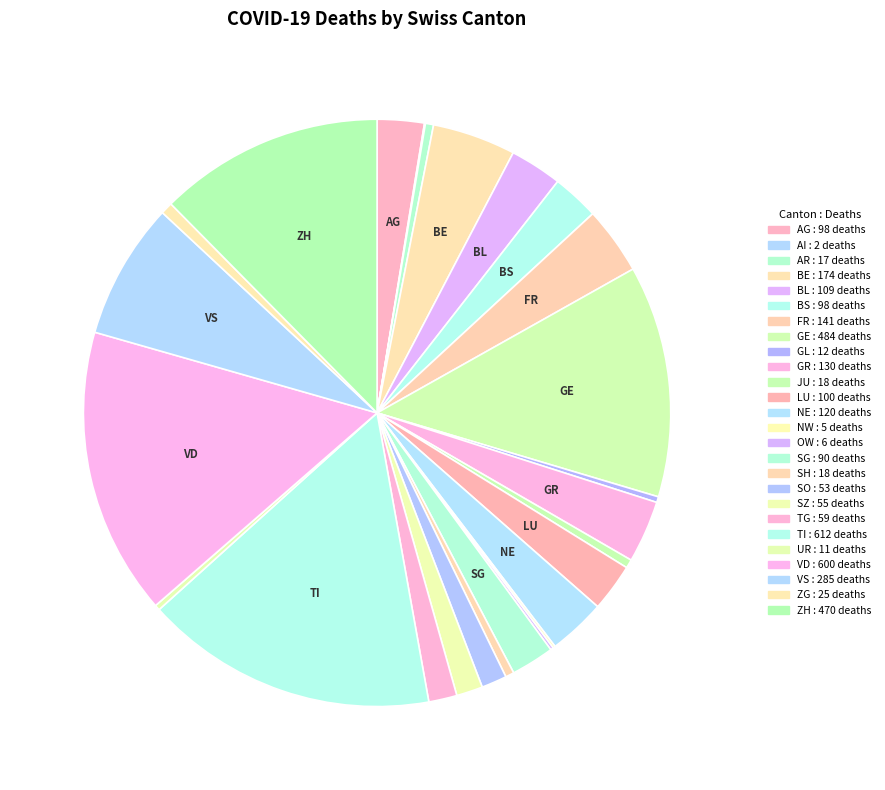

How many slices are in this pie chart?

26